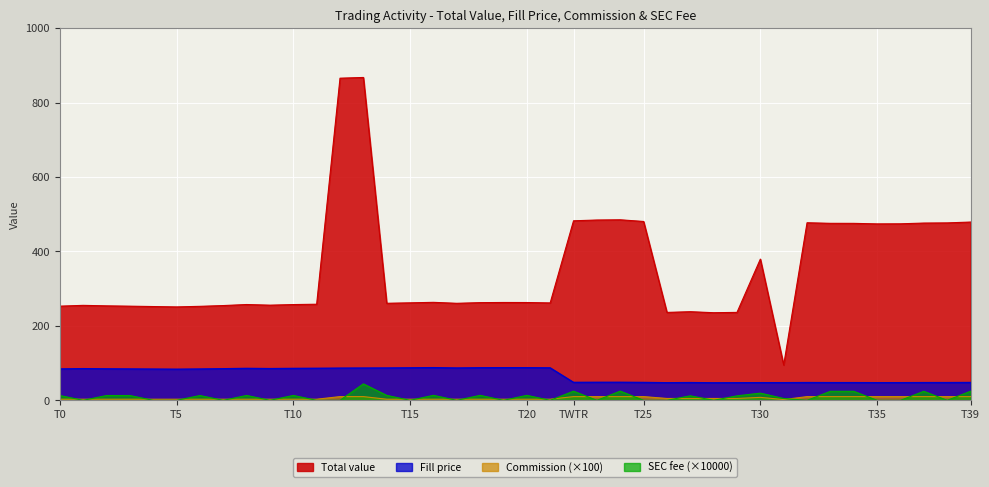

The SEC fee series shows 24.2 at 34. True or false?

True